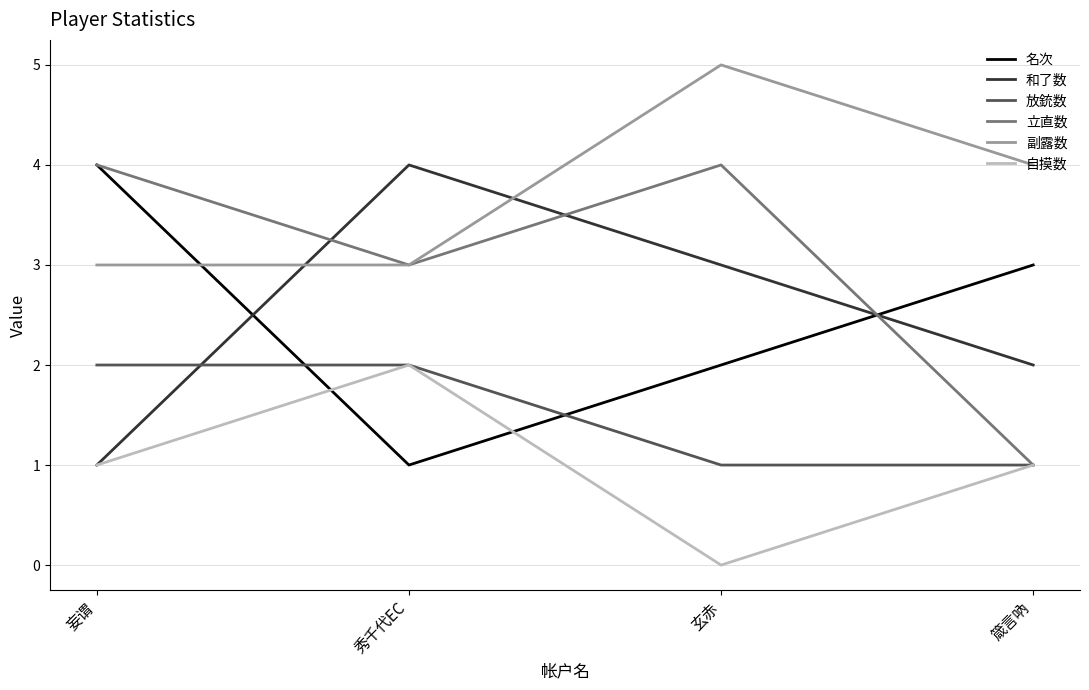

At 玄赤, list the series in order from smallest to largest.

自摸数, 放銃数, 名次, 和了数, 立直数, 副露数